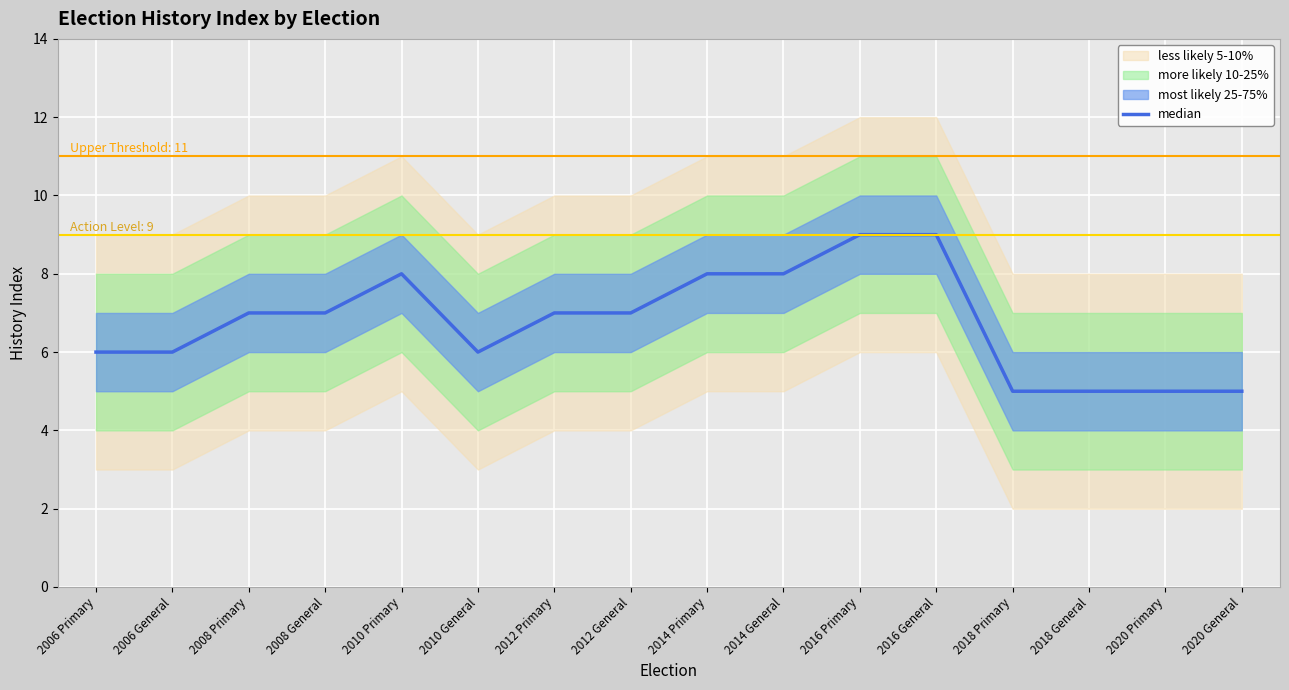

What is the sum of all values?

108